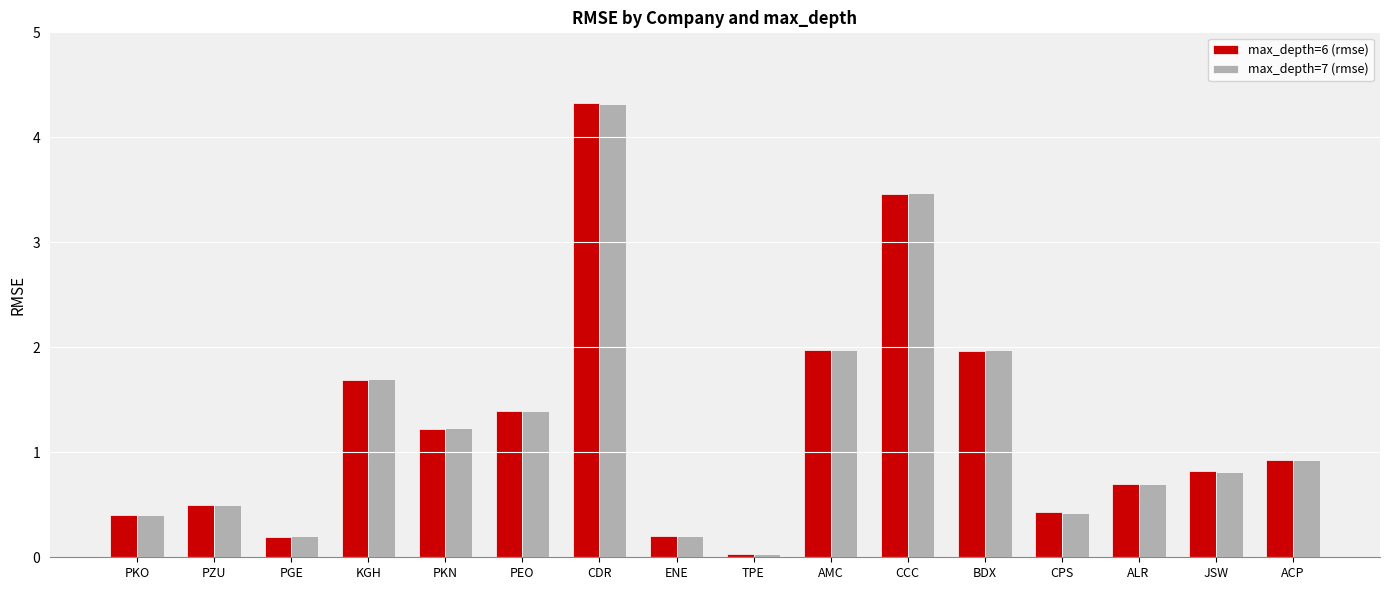

At how many categories does at least one series exceed 0?

16